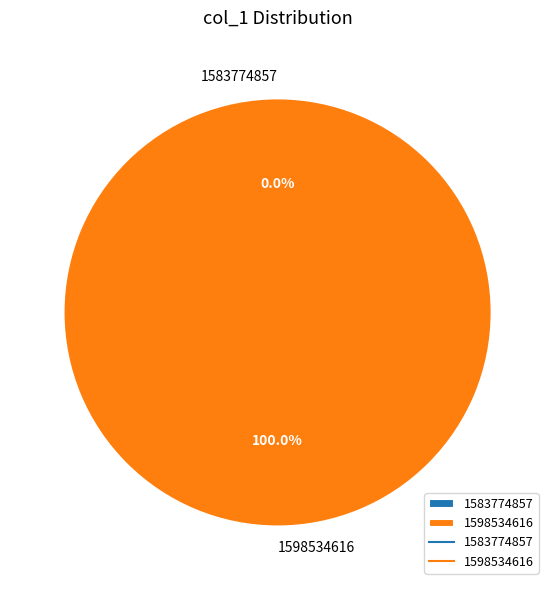

True or false: 1598534616 accounts for 100% of the total.

True